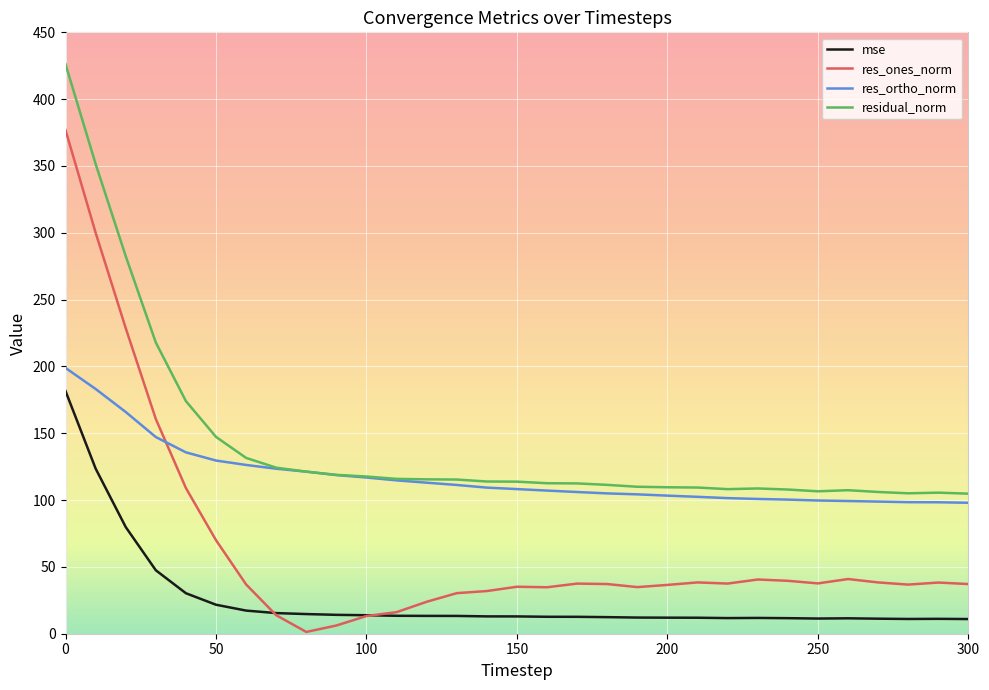

How many intersections are there between res_ones_norm and mse?

2